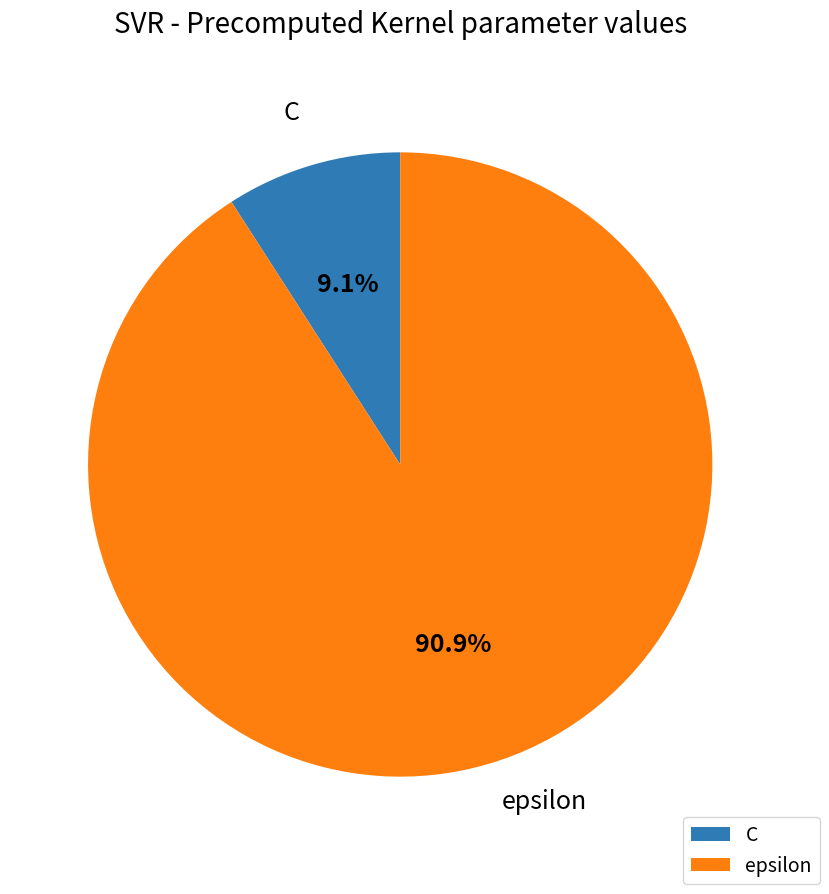

Approximately how many times larger is the value at C compared to epsilon?

0.1